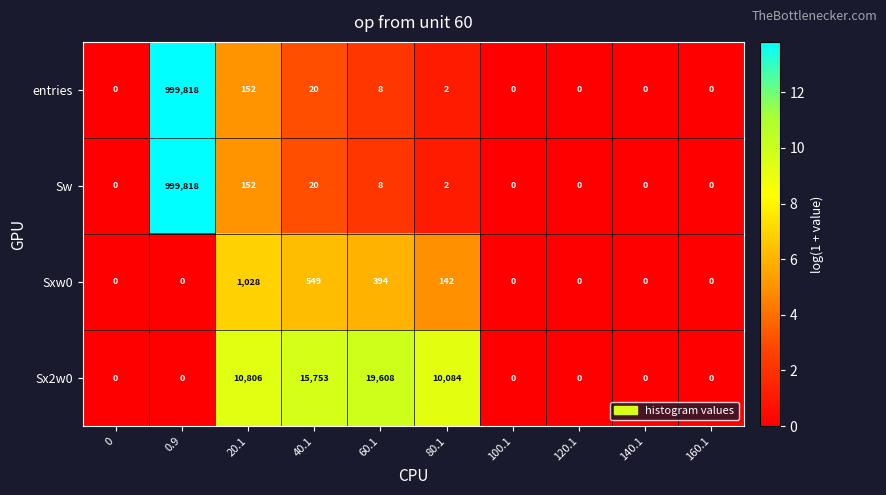

How many distinct data groups are displayed?

4